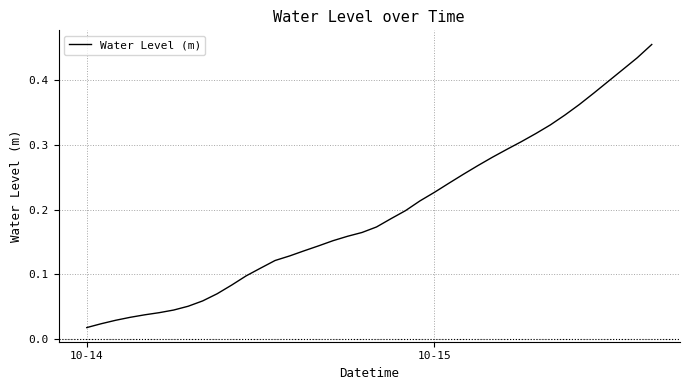

How many lines are shown in the chart?

1